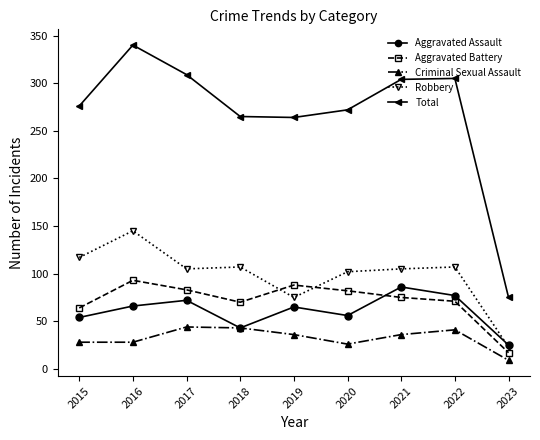

How many categories are shown in the chart?

9